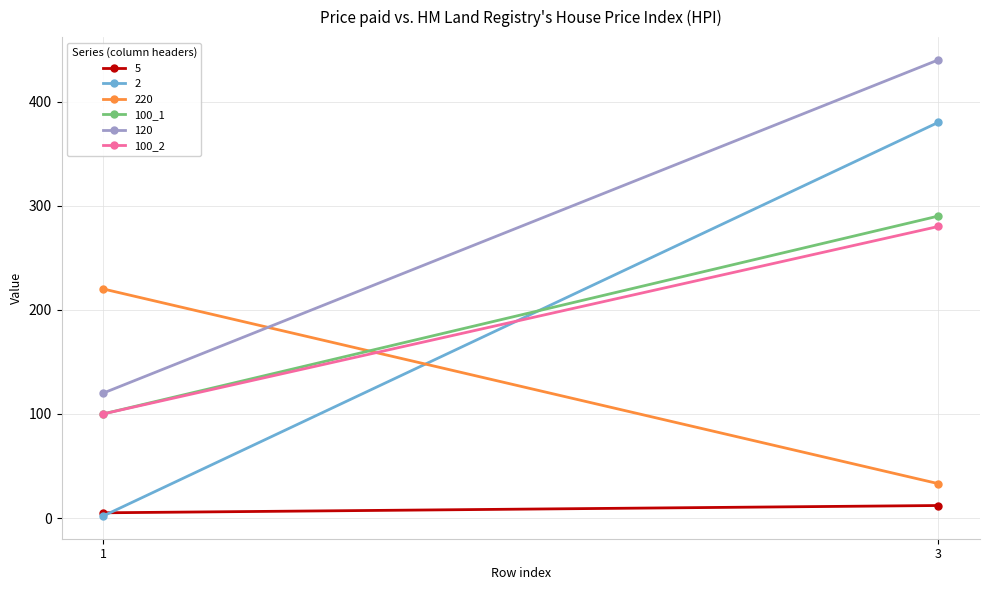

Between 3 and 1, which is larger?

3